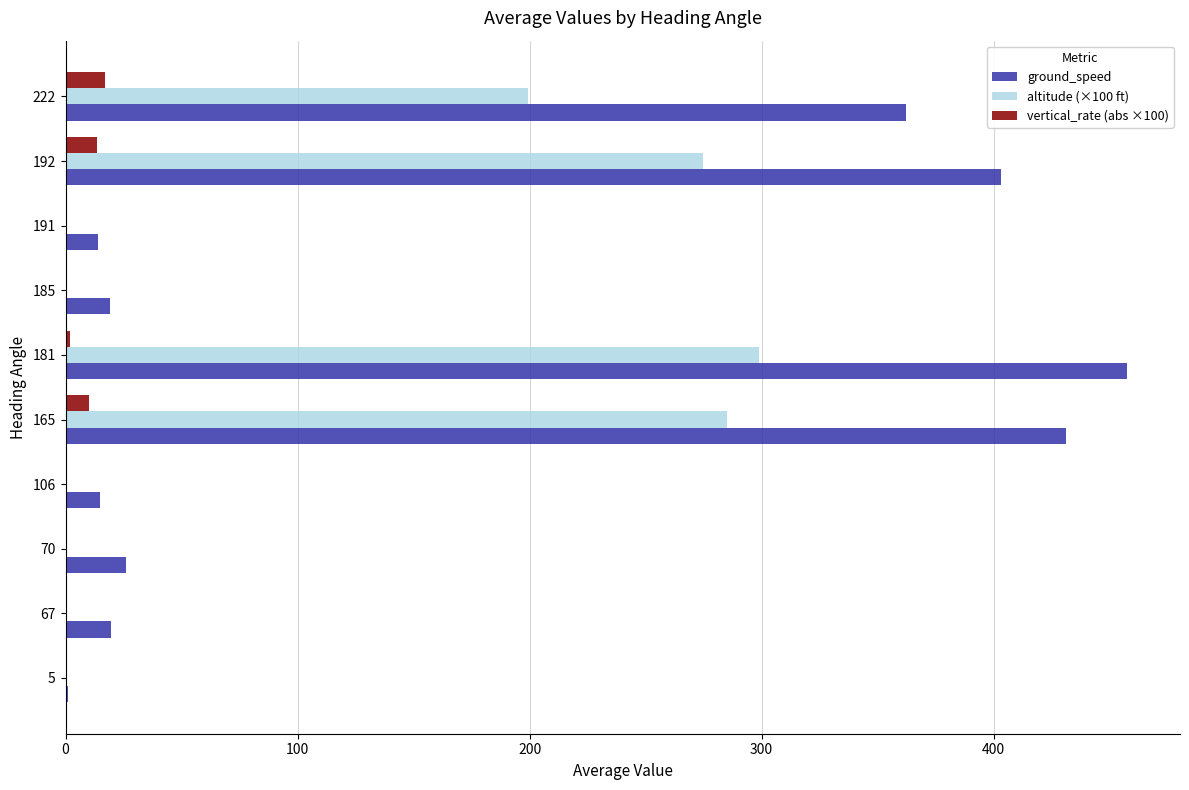

Count the number of categories in the chart.

10